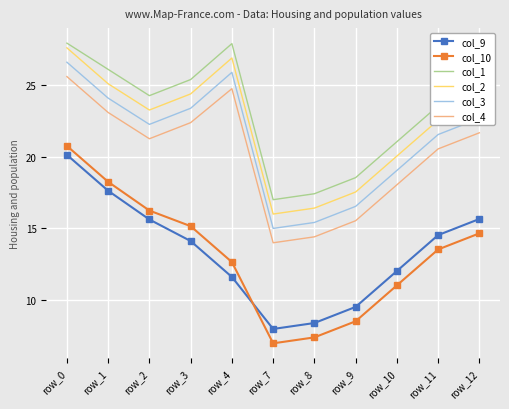

What is the total value across all series at row_9?

86.2